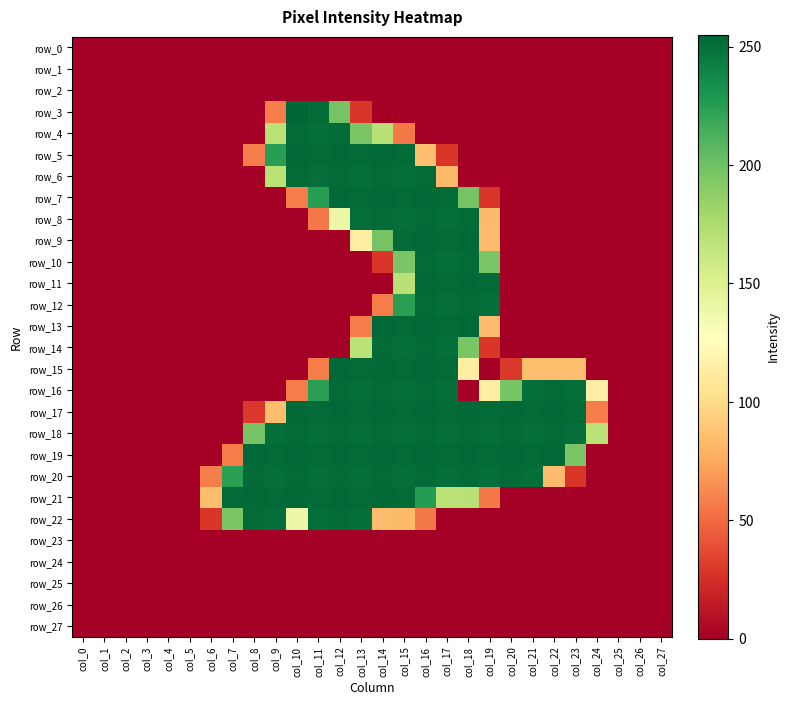

Reading right to left, extract all data points from this chart.

row_0: col_27=0	col_26=0	col_25=0	col_24=0	col_23=0	col_22=0	col_21=0	col_20=0	col_19=0	col_18=0	col_17=0	col_16=0	col_15=0	col_14=0	col_13=0	col_12=0	col_11=0	col_10=0	col_9=0	col_8=0	col_7=0	col_6=0	col_5=0	col_4=0	col_3=0	col_2=0	col_1=0	col_0=0
row_1: col_27=0	col_26=0	col_25=0	col_24=0	col_23=0	col_22=0	col_21=0	col_20=0	col_19=0	col_18=0	col_17=0	col_16=0	col_15=0	col_14=0	col_13=0	col_12=0	col_11=0	col_10=0	col_9=0	col_8=0	col_7=0	col_6=0	col_5=0	col_4=0	col_3=0	col_2=0	col_1=0	col_0=0
row_2: col_27=0	col_26=0	col_25=0	col_24=0	col_23=0	col_22=0	col_21=0	col_20=0	col_19=0	col_18=0	col_17=0	col_16=0	col_15=0	col_14=0	col_13=0	col_12=0	col_11=0	col_10=0	col_9=0	col_8=0	col_7=0	col_6=0	col_5=0	col_4=0	col_3=0	col_2=0	col_1=0	col_0=0
row_3: col_27=0	col_26=0	col_25=0	col_24=0	col_23=0	col_22=0	col_21=0	col_20=0	col_19=0	col_18=0	col_17=0	col_16=0	col_15=0	col_14=0	col_13=28	col_12=198	col_11=253	col_10=255	col_9=57	col_8=0	col_7=0	col_6=0	col_5=0	col_4=0	col_3=0	col_2=0	col_1=0	col_0=0
row_4: col_27=0	col_26=0	col_25=0	col_24=0	col_23=0	col_22=0	col_21=0	col_20=0	col_19=0	col_18=0	col_17=0	col_16=0	col_15=56	col_14=169	col_13=196	col_12=253	col_11=251	col_10=253	col_9=168	col_8=0	col_7=0	col_6=0	col_5=0	col_4=0	col_3=0	col_2=0	col_1=0	col_0=0
row_5: col_27=0	col_26=0	col_25=0	col_24=0	col_23=0	col_22=0	col_21=0	col_20=0	col_19=0	col_18=0	col_17=28	col_16=85	col_15=253	col_14=254	col_13=253	col_12=254	col_11=253	col_10=254	col_9=225	col_8=57	col_7=0	col_6=0	col_5=0	col_4=0	col_3=0	col_2=0	col_1=0	col_0=0
row_6: col_27=0	col_26=0	col_25=0	col_24=0	col_23=0	col_22=0	col_21=0	col_20=0	col_19=0	col_18=0	col_17=83	col_16=253	col_15=251	col_14=253	col_13=251	col_12=253	col_11=251	col_10=253	col_9=168	col_8=0	col_7=0	col_6=0	col_5=0	col_4=0	col_3=0	col_2=0	col_1=0	col_0=0
row_7: col_27=0	col_26=0	col_25=0	col_24=0	col_23=0	col_22=0	col_21=0	col_20=0	col_19=28	col_18=198	col_17=253	col_16=254	col_15=253	col_14=254	col_13=253	col_12=254	col_11=225	col_10=57	col_9=0	col_8=0	col_7=0	col_6=0	col_5=0	col_4=0	col_3=0	col_2=0	col_1=0	col_0=0
row_8: col_27=0	col_26=0	col_25=0	col_24=0	col_23=0	col_22=0	col_21=0	col_20=0	col_19=83	col_18=253	col_17=251	col_16=253	col_15=251	col_14=253	col_13=251	col_12=139	col_11=56	col_10=0	col_9=0	col_8=0	col_7=0	col_6=0	col_5=0	col_4=0	col_3=0	col_2=0	col_1=0	col_0=0
row_9: col_27=0	col_26=0	col_25=0	col_24=0	col_23=0	col_22=0	col_21=0	col_20=0	col_19=84	col_18=254	col_17=253	col_16=254	col_15=253	col_14=198	col_13=114	col_12=0	col_11=0	col_10=0	col_9=0	col_8=0	col_7=0	col_6=0	col_5=0	col_4=0	col_3=0	col_2=0	col_1=0	col_0=0
row_10: col_27=0	col_26=0	col_25=0	col_24=0	col_23=0	col_22=0	col_21=0	col_20=0	col_19=196	col_18=253	col_17=251	col_16=253	col_15=196	col_14=28	col_13=0	col_12=0	col_11=0	col_10=0	col_9=0	col_8=0	col_7=0	col_6=0	col_5=0	col_4=0	col_3=0	col_2=0	col_1=0	col_0=0
row_11: col_27=0	col_26=0	col_25=0	col_24=0	col_23=0	col_22=0	col_21=0	col_20=0	col_19=253	col_18=254	col_17=253	col_16=254	col_15=169	col_14=0	col_13=0	col_12=0	col_11=0	col_10=0	col_9=0	col_8=0	col_7=0	col_6=0	col_5=0	col_4=0	col_3=0	col_2=0	col_1=0	col_0=0
row_12: col_27=0	col_26=0	col_25=0	col_24=0	col_23=0	col_22=0	col_21=0	col_20=0	col_19=251	col_18=253	col_17=251	col_16=253	col_15=224	col_14=57	col_13=0	col_12=0	col_11=0	col_10=0	col_9=0	col_8=0	col_7=0	col_6=0	col_5=0	col_4=0	col_3=0	col_2=0	col_1=0	col_0=0
row_13: col_27=0	col_26=0	col_25=0	col_24=0	col_23=0	col_22=0	col_21=0	col_20=0	col_19=84	col_18=254	col_17=253	col_16=254	col_15=253	col_14=254	col_13=57	col_12=0	col_11=0	col_10=0	col_9=0	col_8=0	col_7=0	col_6=0	col_5=0	col_4=0	col_3=0	col_2=0	col_1=0	col_0=0
row_14: col_27=0	col_26=0	col_25=0	col_24=0	col_23=0	col_22=0	col_21=0	col_20=0	col_19=28	col_18=196	col_17=251	col_16=253	col_15=251	col_14=253	col_13=168	col_12=0	col_11=0	col_10=0	col_9=0	col_8=0	col_7=0	col_6=0	col_5=0	col_4=0	col_3=0	col_2=0	col_1=0	col_0=0
row_15: col_27=0	col_26=0	col_25=0	col_24=0	col_23=85	col_22=85	col_21=85	col_20=29	col_19=0	col_18=114	col_17=253	col_16=254	col_15=253	col_14=254	col_13=253	col_12=254	col_11=57	col_10=0	col_9=0	col_8=0	col_7=0	col_6=0	col_5=0	col_4=0	col_3=0	col_2=0	col_1=0	col_0=0
row_16: col_27=0	col_26=0	col_25=0	col_24=114	col_23=251	col_22=253	col_21=251	col_20=197	col_19=114	col_18=0	col_17=251	col_16=253	col_15=251	col_14=253	col_13=251	col_12=253	col_11=224	col_10=57	col_9=0	col_8=0	col_7=0	col_6=0	col_5=0	col_4=0	col_3=0	col_2=0	col_1=0	col_0=0
row_17: col_27=0	col_26=0	col_25=0	col_24=57	col_23=253	col_22=254	col_21=253	col_20=254	col_19=253	col_18=254	col_17=253	col_16=254	col_15=253	col_14=254	col_13=253	col_12=254	col_11=253	col_10=254	col_9=85	col_8=29	col_7=0	col_6=0	col_5=0	col_4=0	col_3=0	col_2=0	col_1=0	col_0=0
row_18: col_27=0	col_26=0	col_25=0	col_24=168	col_23=251	col_22=253	col_21=251	col_20=253	col_19=251	col_18=253	col_17=251	col_16=253	col_15=251	col_14=253	col_13=251	col_12=253	col_11=251	col_10=253	col_9=251	col_8=197	col_7=0	col_6=0	col_5=0	col_4=0	col_3=0	col_2=0	col_1=0	col_0=0
row_19: col_27=0	col_26=0	col_25=0	col_24=0	col_23=196	col_22=254	col_21=253	col_20=254	col_19=253	col_18=254	col_17=253	col_16=254	col_15=253	col_14=254	col_13=253	col_12=254	col_11=253	col_10=254	col_9=253	col_8=254	col_7=57	col_6=0	col_5=0	col_4=0	col_3=0	col_2=0	col_1=0	col_0=0
row_20: col_27=0	col_26=0	col_25=0	col_24=0	col_23=28	col_22=84	col_21=251	col_20=253	col_19=251	col_18=253	col_17=251	col_16=253	col_15=251	col_14=253	col_13=251	col_12=253	col_11=251	col_10=253	col_9=251	col_8=253	col_7=224	col_6=57	col_5=0	col_4=0	col_3=0	col_2=0	col_1=0	col_0=0
row_21: col_27=0	col_26=0	col_25=0	col_24=0	col_23=0	col_22=0	col_21=0	col_20=0	col_19=56	col_18=169	col_17=168	col_16=226	col_15=253	col_14=254	col_13=253	col_12=254	col_11=253	col_10=254	col_9=253	col_8=254	col_7=253	col_6=85	col_5=0	col_4=0	col_3=0	col_2=0	col_1=0	col_0=0
row_22: col_27=0	col_26=0	col_25=0	col_24=0	col_23=0	col_22=0	col_21=0	col_20=0	col_19=0	col_18=0	col_17=0	col_16=56	col_15=83	col_14=84	col_13=251	col_12=253	col_11=251	col_10=139	col_9=251	col_8=253	col_7=196	col_6=28	col_5=0	col_4=0	col_3=0	col_2=0	col_1=0	col_0=0
row_23: col_27=0	col_26=0	col_25=0	col_24=0	col_23=0	col_22=0	col_21=0	col_20=0	col_19=0	col_18=0	col_17=0	col_16=0	col_15=0	col_14=0	col_13=0	col_12=0	col_11=0	col_10=0	col_9=0	col_8=0	col_7=0	col_6=0	col_5=0	col_4=0	col_3=0	col_2=0	col_1=0	col_0=0
row_24: col_27=0	col_26=0	col_25=0	col_24=0	col_23=0	col_22=0	col_21=0	col_20=0	col_19=0	col_18=0	col_17=0	col_16=0	col_15=0	col_14=0	col_13=0	col_12=0	col_11=0	col_10=0	col_9=0	col_8=0	col_7=0	col_6=0	col_5=0	col_4=0	col_3=0	col_2=0	col_1=0	col_0=0
row_25: col_27=0	col_26=0	col_25=0	col_24=0	col_23=0	col_22=0	col_21=0	col_20=0	col_19=0	col_18=0	col_17=0	col_16=0	col_15=0	col_14=0	col_13=0	col_12=0	col_11=0	col_10=0	col_9=0	col_8=0	col_7=0	col_6=0	col_5=0	col_4=0	col_3=0	col_2=0	col_1=0	col_0=0
row_26: col_27=0	col_26=0	col_25=0	col_24=0	col_23=0	col_22=0	col_21=0	col_20=0	col_19=0	col_18=0	col_17=0	col_16=0	col_15=0	col_14=0	col_13=0	col_12=0	col_11=0	col_10=0	col_9=0	col_8=0	col_7=0	col_6=0	col_5=0	col_4=0	col_3=0	col_2=0	col_1=0	col_0=0
row_27: col_27=0	col_26=0	col_25=0	col_24=0	col_23=0	col_22=0	col_21=0	col_20=0	col_19=0	col_18=0	col_17=0	col_16=0	col_15=0	col_14=0	col_13=0	col_12=0	col_11=0	col_10=0	col_9=0	col_8=0	col_7=0	col_6=0	col_5=0	col_4=0	col_3=0	col_2=0	col_1=0	col_0=0